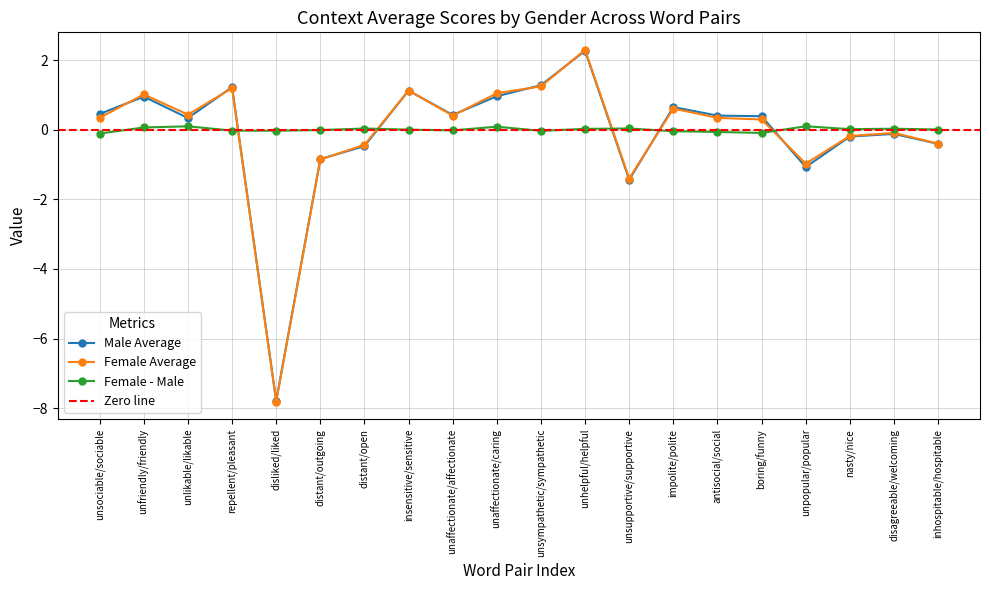

True or false: context_average_male has more than 0 interior local peaks.

True